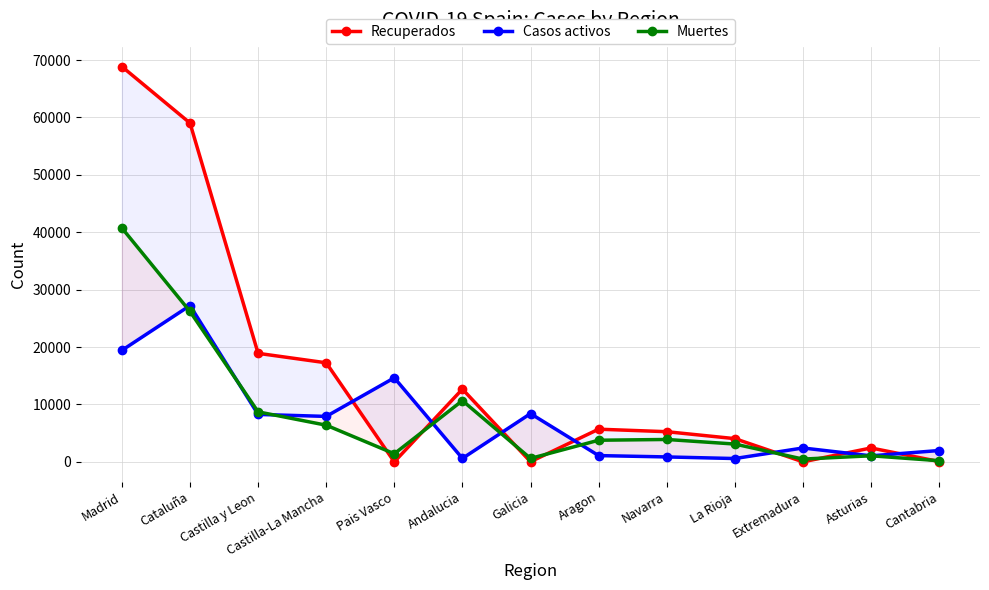

True or false: Recuperados and Casos activos cross at least once.

True